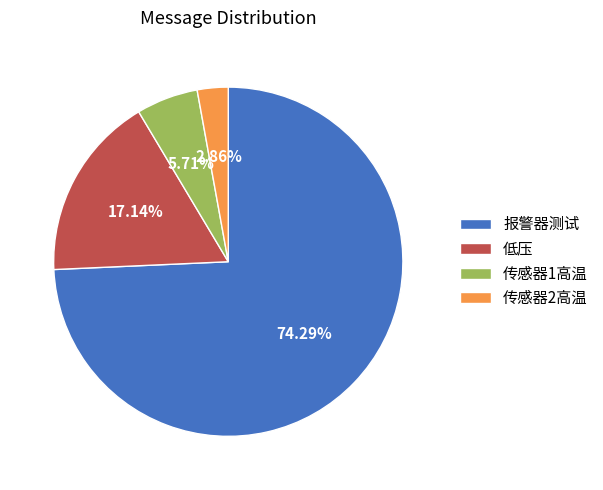

What is the largest slice in the pie chart?

报警器测试